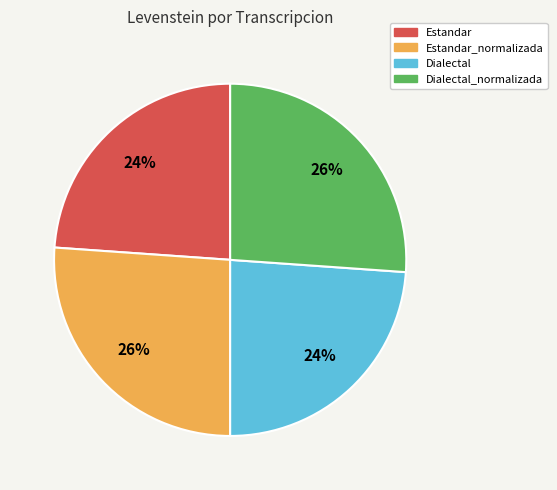

To the nearest percent, what is the difference between the largest and smallest slice percentages?

2%